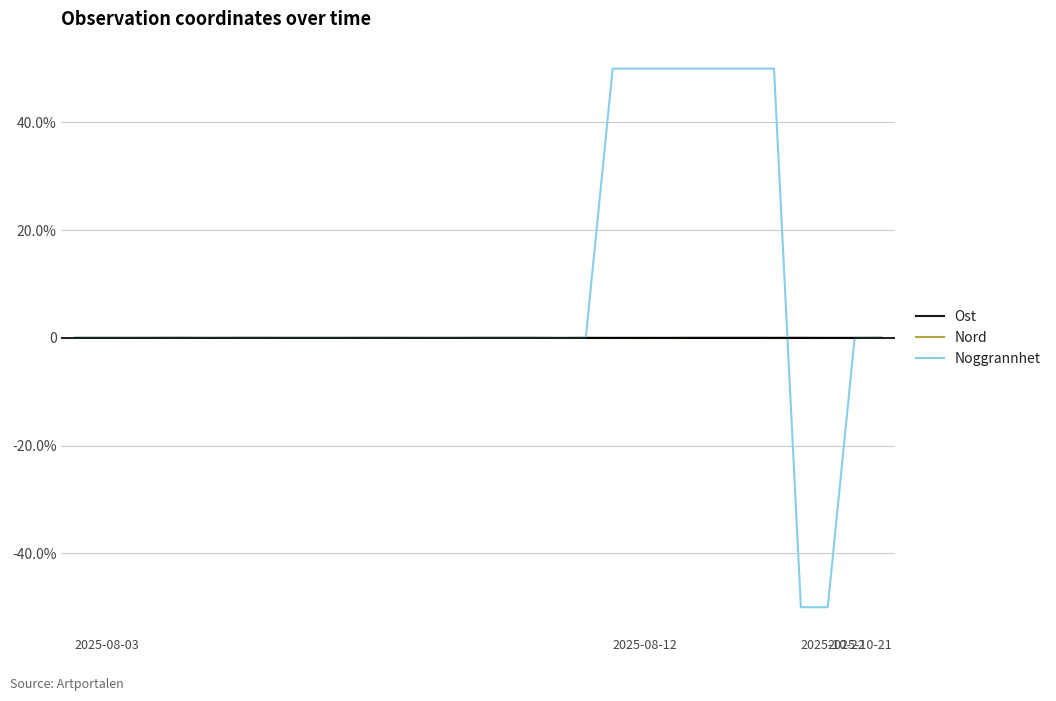

Is this an area chart (filled region under the line)?

No